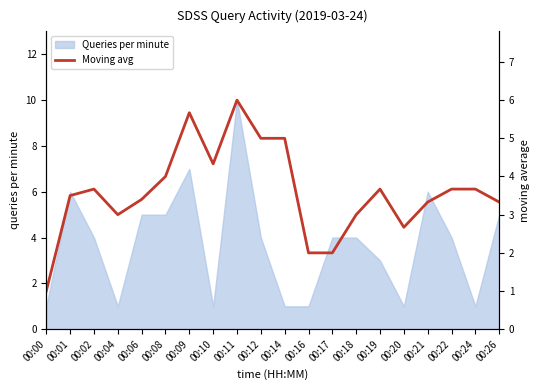

The Queries per minute series shows 1 at 00:24. True or false?

True